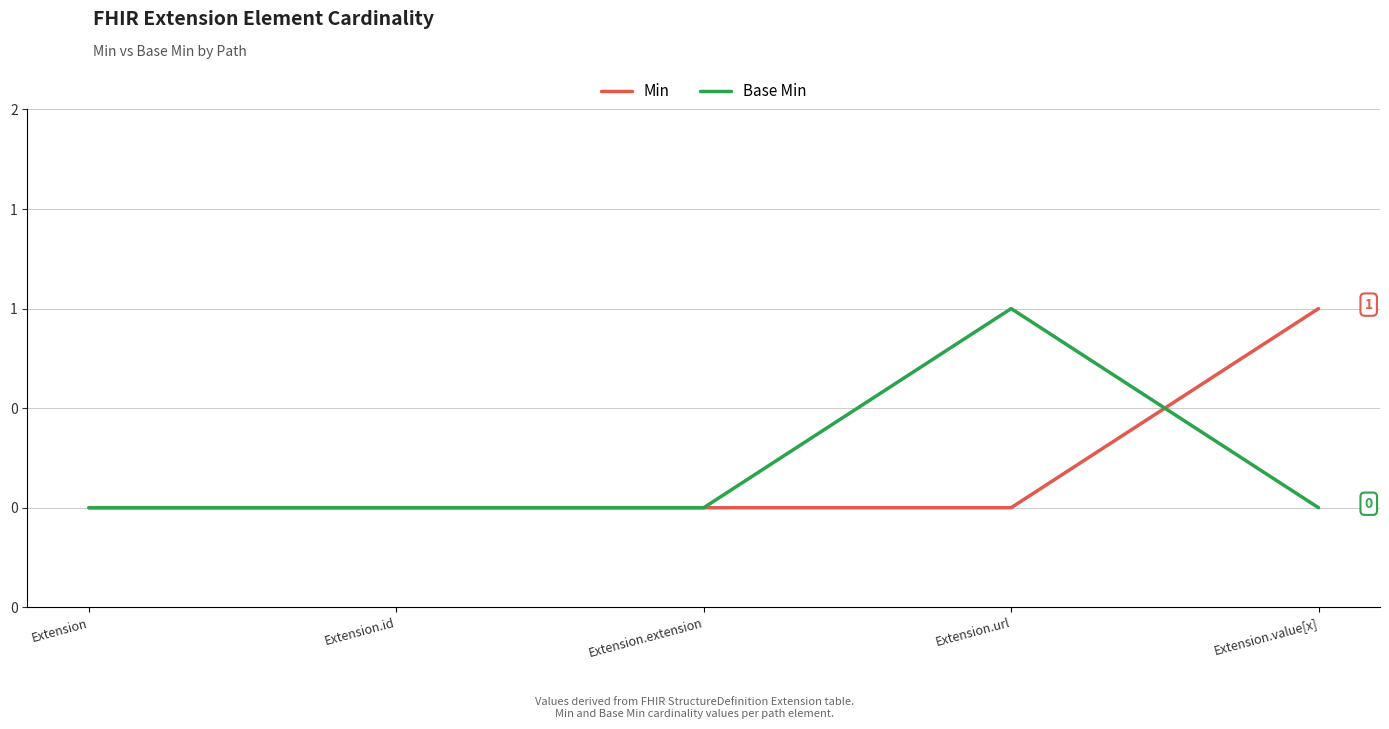

What is the sum of all Base Min values?

1